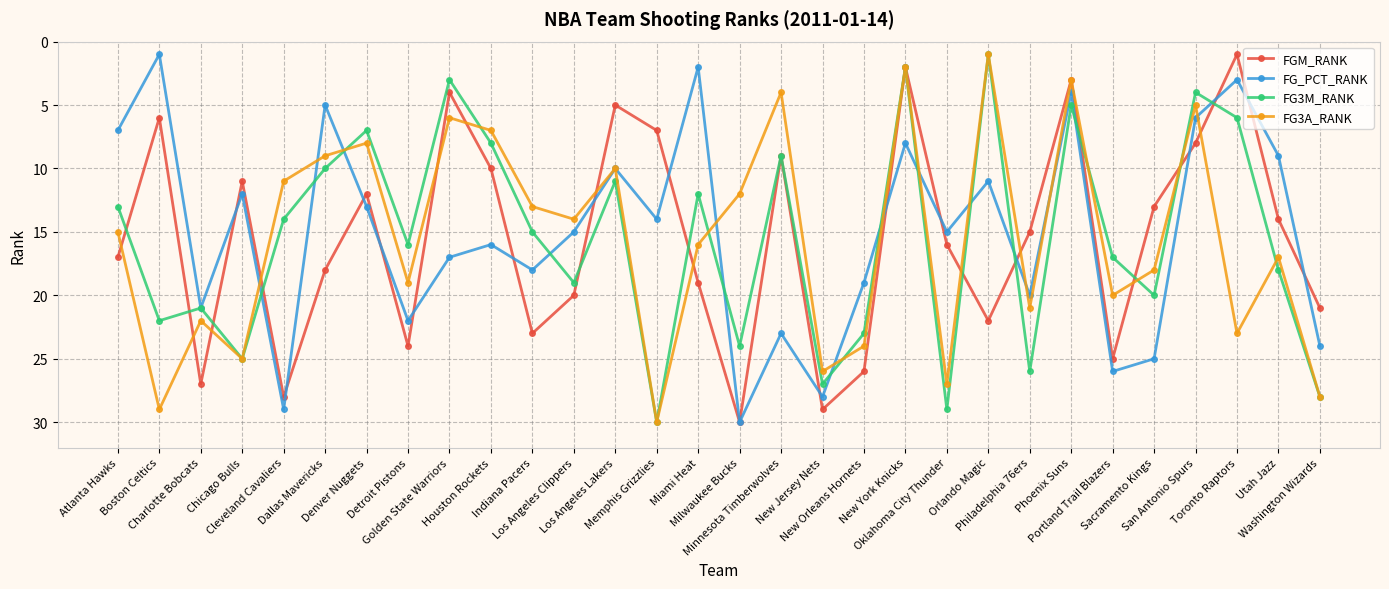

Between Chicago Bulls and Los Angeles Lakers, which series saw the biggest shift?

FG3A_RANK